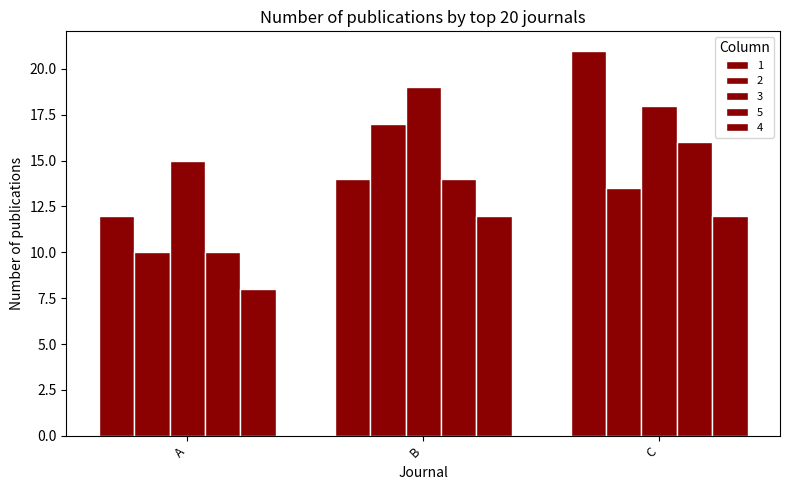

Count the number of categories in the chart.

3